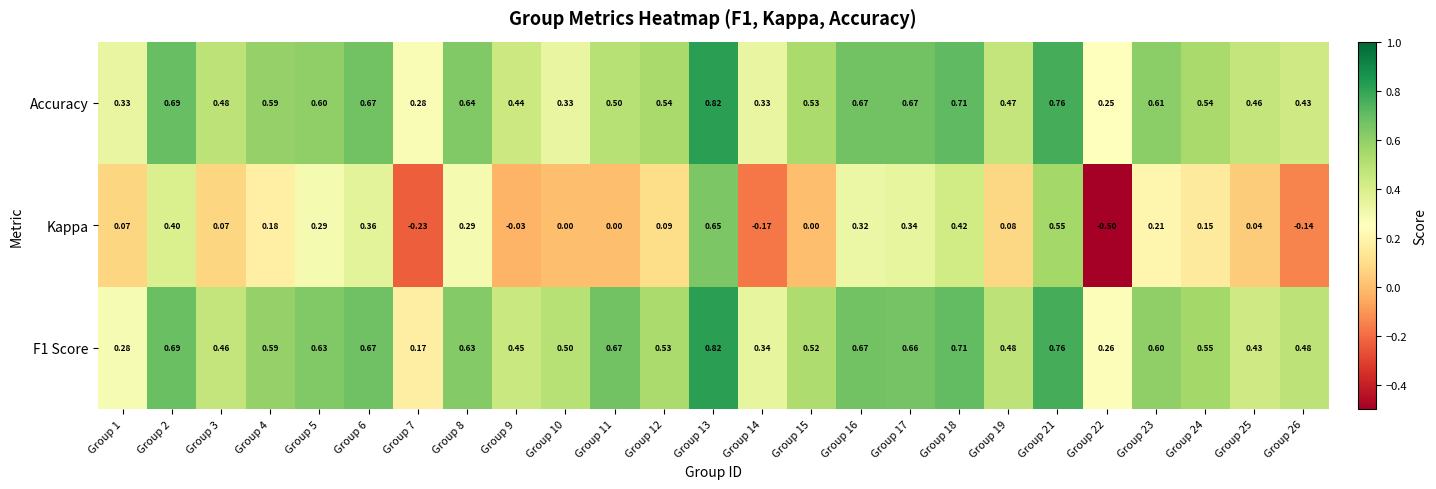

Is the value of F1 Score at Group 26 greater than the value of Accuracy at Group 14?

Yes